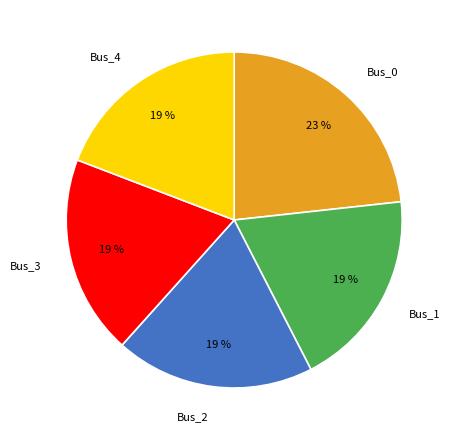

How many segments does this pie chart have?

5